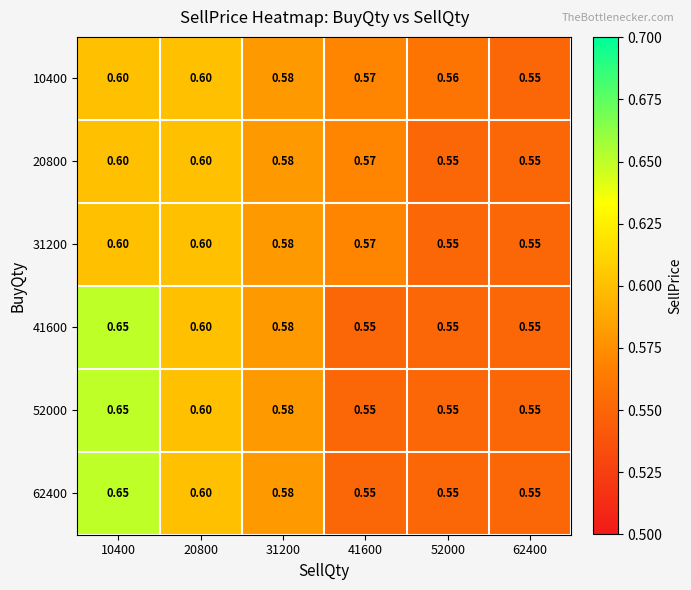

Is the value of 62400 at 62400 greater than the value of 31200 at 41600?

No